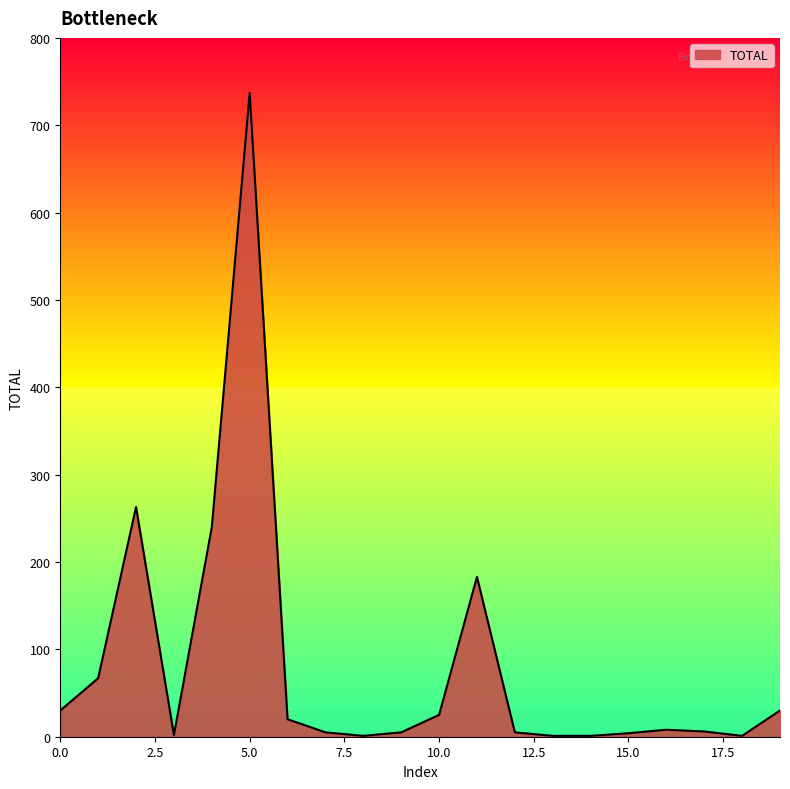

What is the difference between the maximum and minimum values?

736